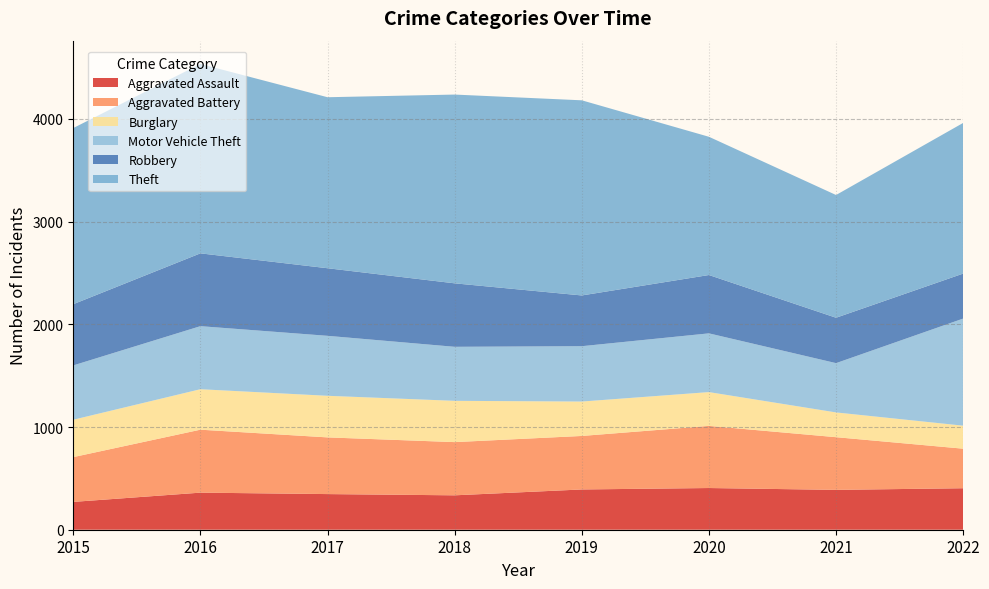

Reading left to right, list all the values displayed in this chart.

Aggravated Assault: 271	361	347	335	392	406	388	404
Aggravated Battery: 436	613	552	518	521	605	513	385
Burglary: 364	394	405	402	335	329	241	224
Motor Vehicle Theft: 529	614	584	526	539	572	480	1043
Robbery: 596	709	658	618	494	568	442	438
Theft: 1715	1844	1665	1838	1900	1346	1195	1467